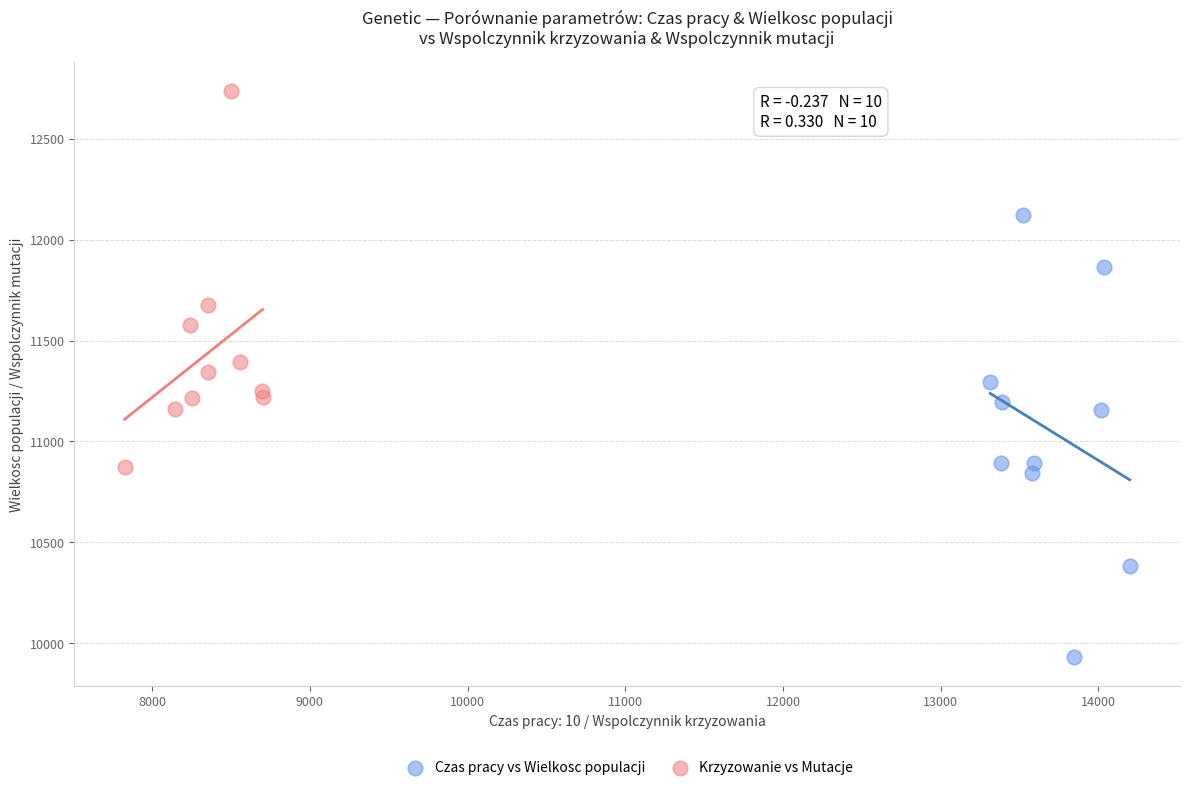

Which series has the widest spread of Y values?

Czas pracy vs Wielkosc populacji